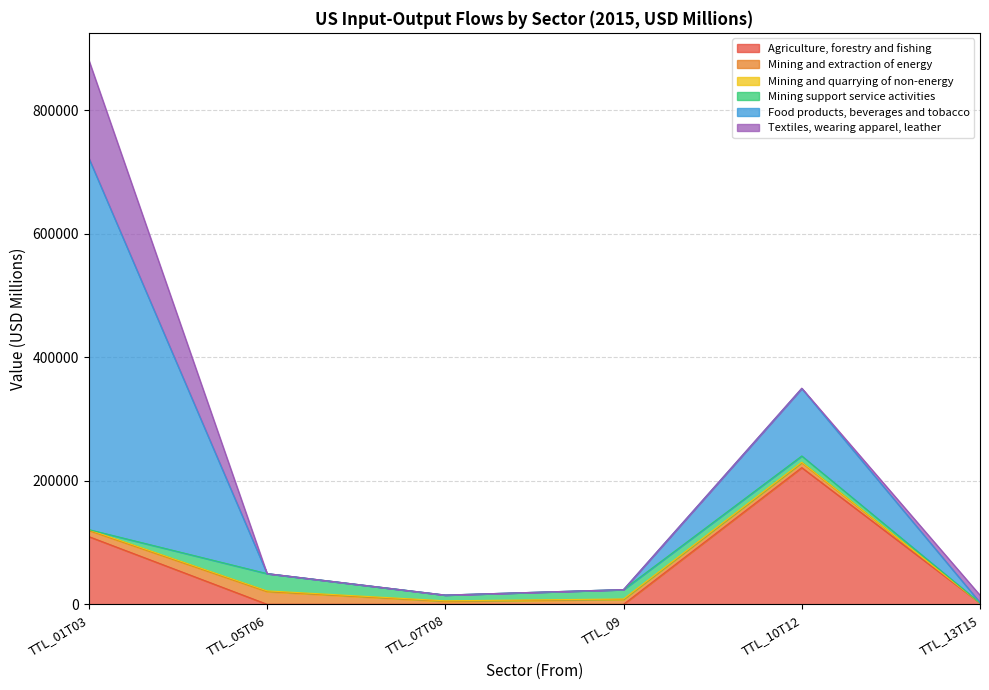

How many values in the Mining and quarrying of non-energy series exceed 836?

3